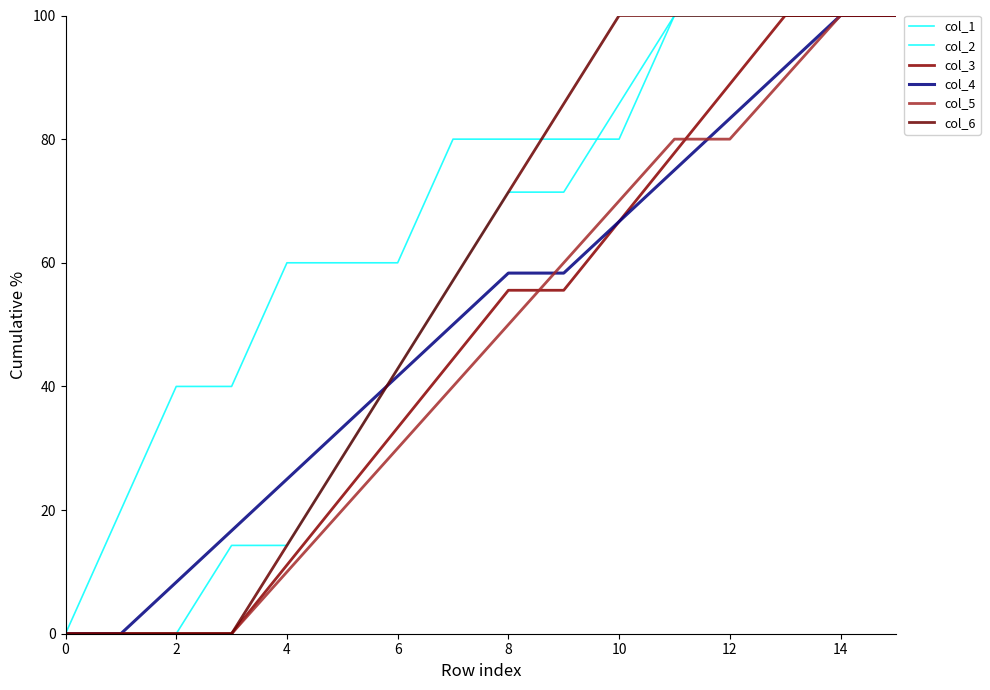

What is the average value of the col_1 series?

68.8